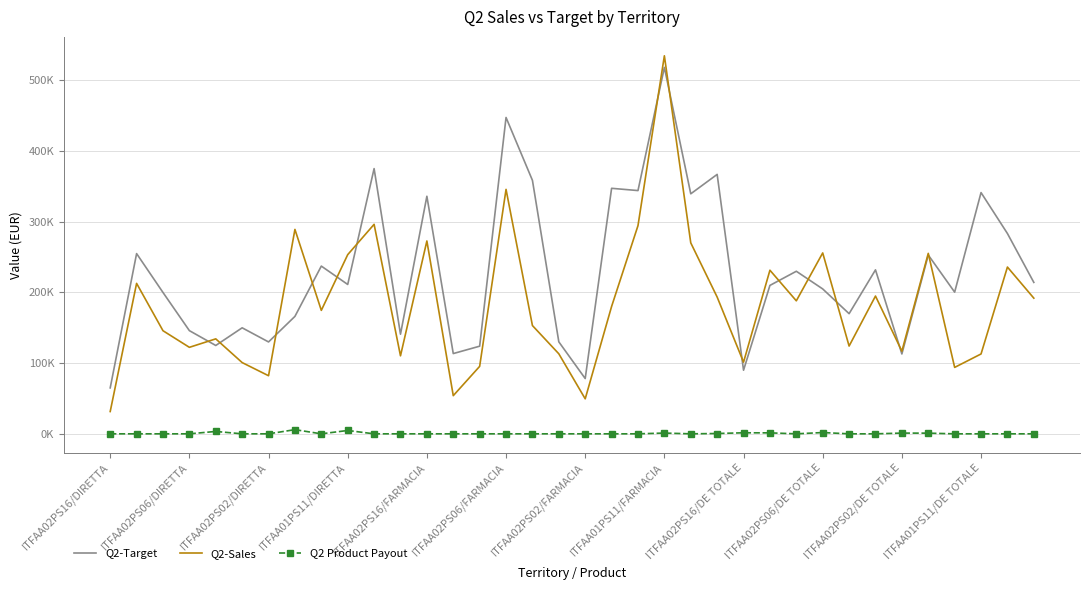

Does the chart have visible grid lines?

Yes